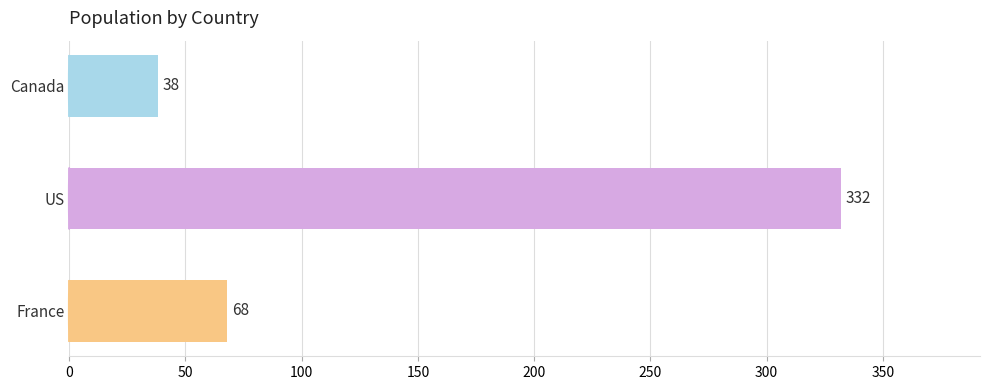

What is the label of the 1st bar from the top?

Canada